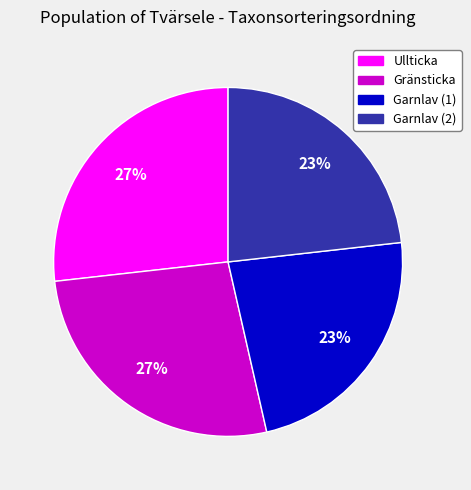

To the nearest percent, what is the average slice percentage?

25%